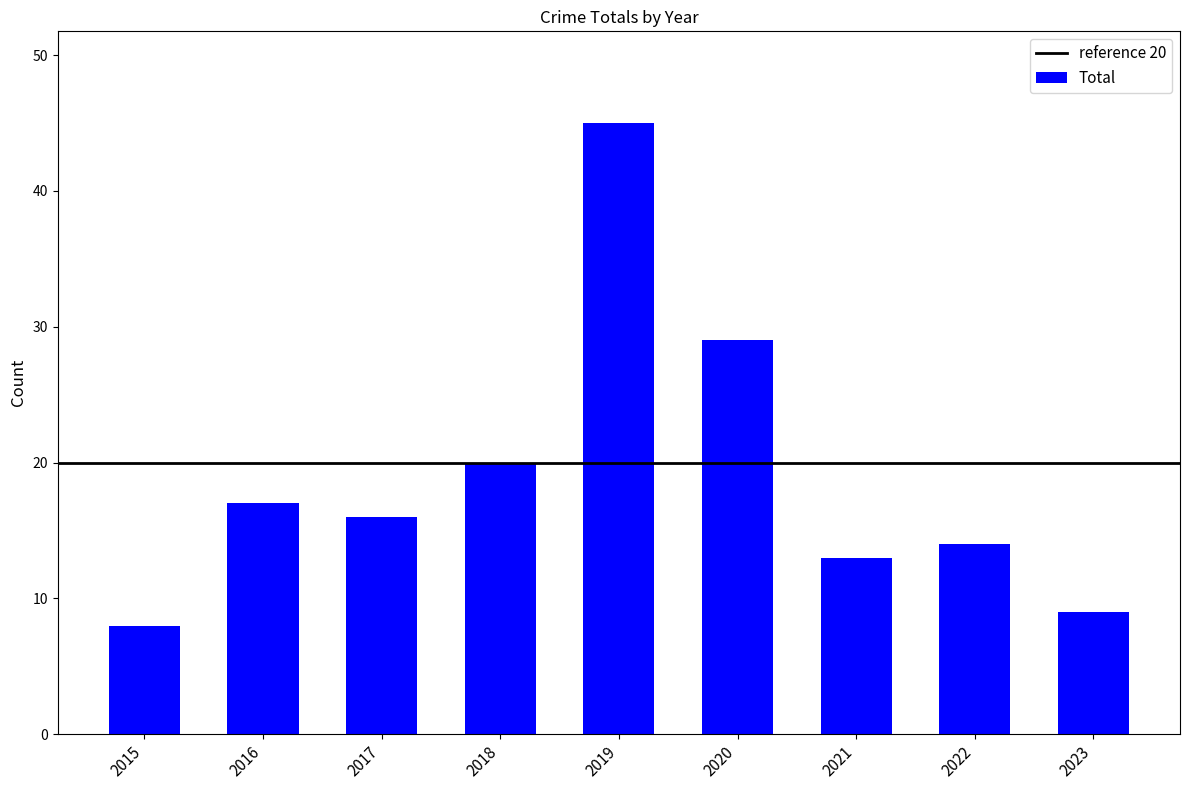

List the labels in order of value, smallest first.

2015, 2023, 2021, 2022, 2017, 2016, 2018, 2020, 2019